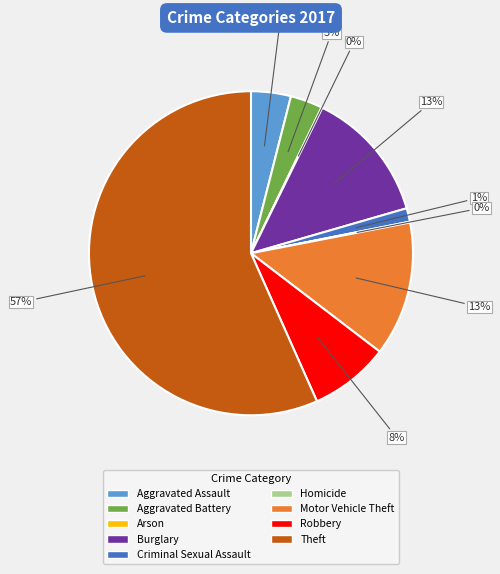

To the nearest percent, what percentage of the pie is Aggravated Battery?

3%